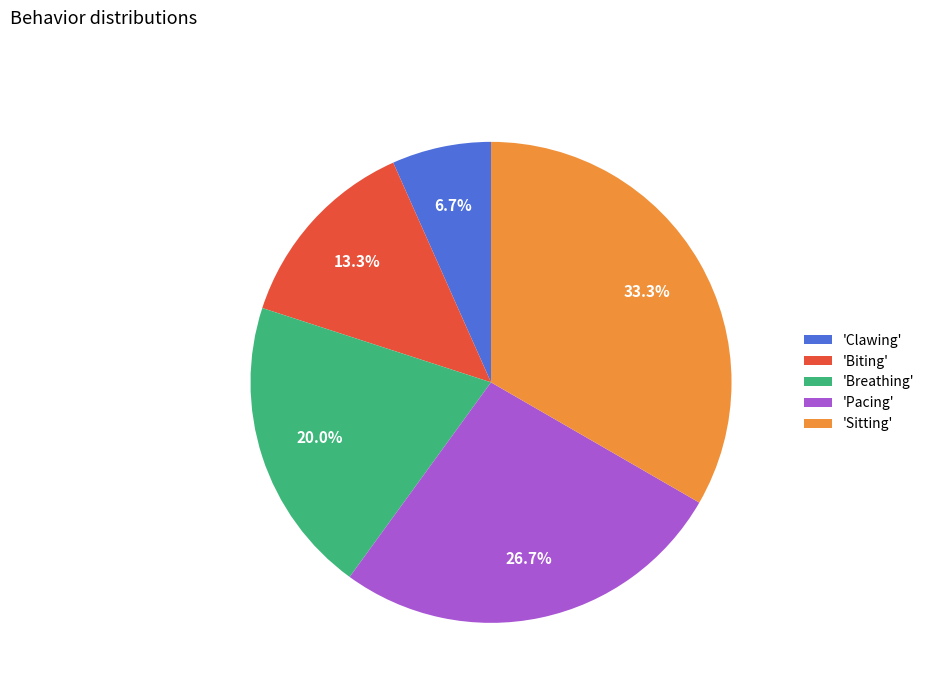

Approximately how many times larger is the value at 'Breathing' compared to 'Clawing'?

3.0